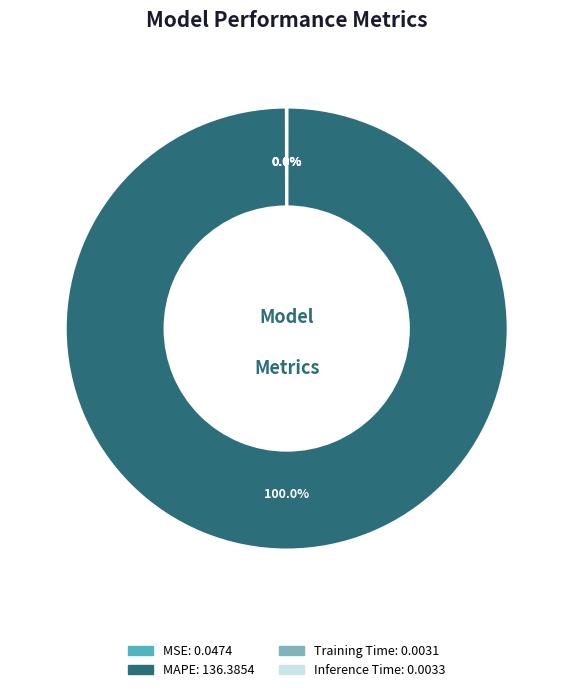

Is there any slice that represents more than half of the pie?

Yes